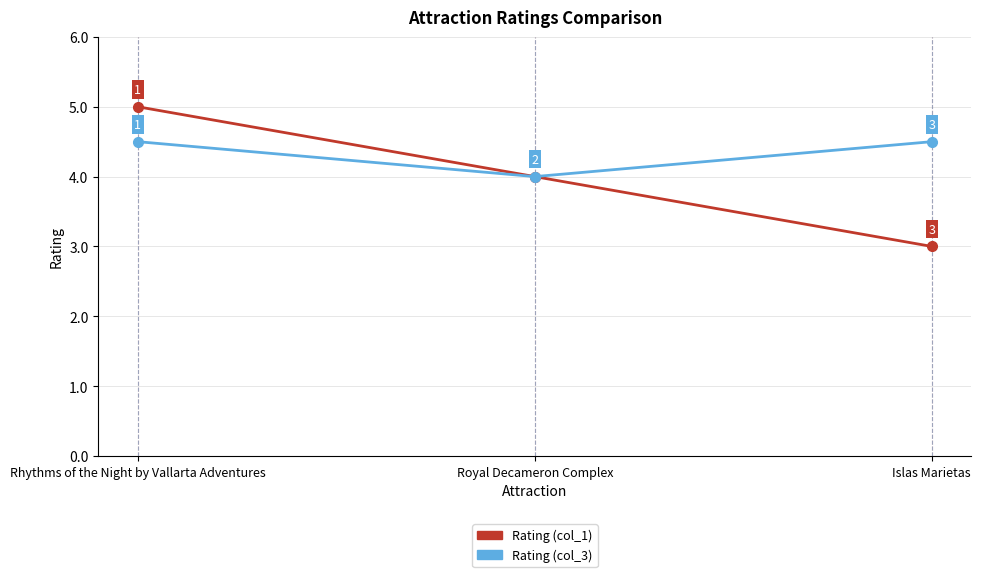

What is the label of the 1st point from the left?

Rhythms of the Night by Vallarta Adventures